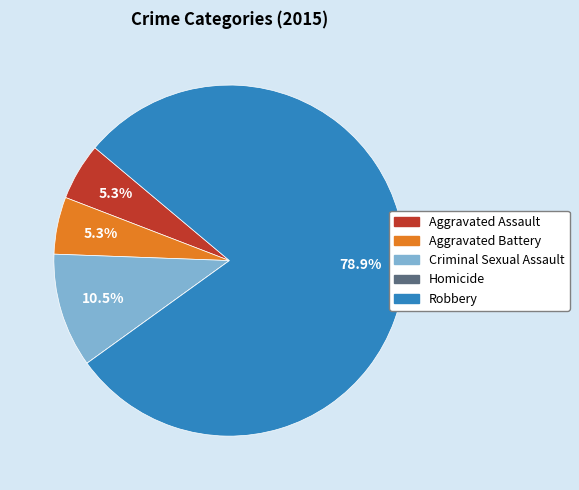

Combined, what portion of the pie is Criminal Sexual Assault and Aggravated Battery?

15.8%